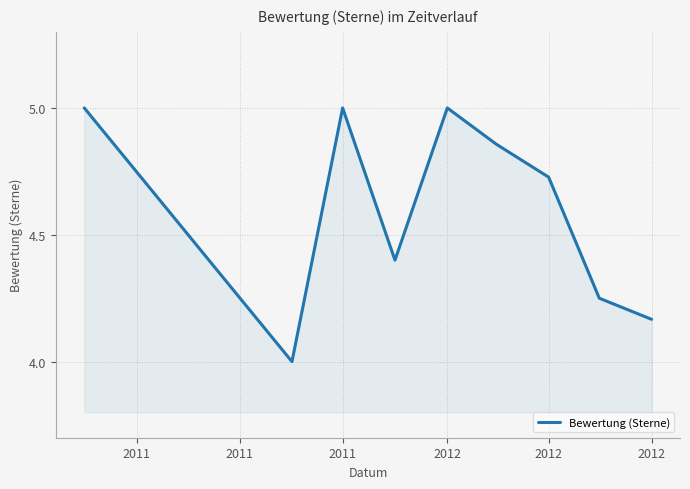

What is the maximum value shown in the chart?

5.0